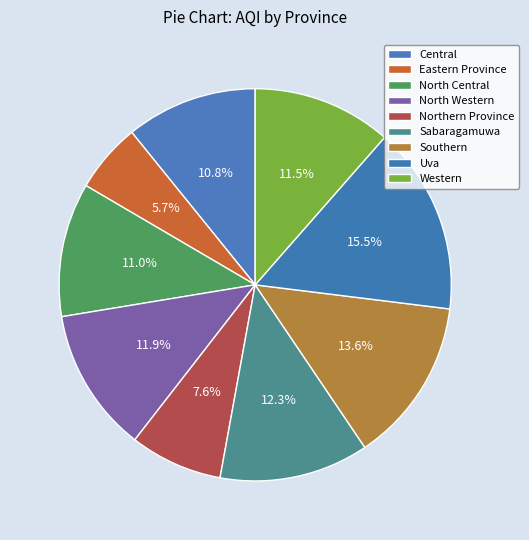

Which slice is the largest?

Uva